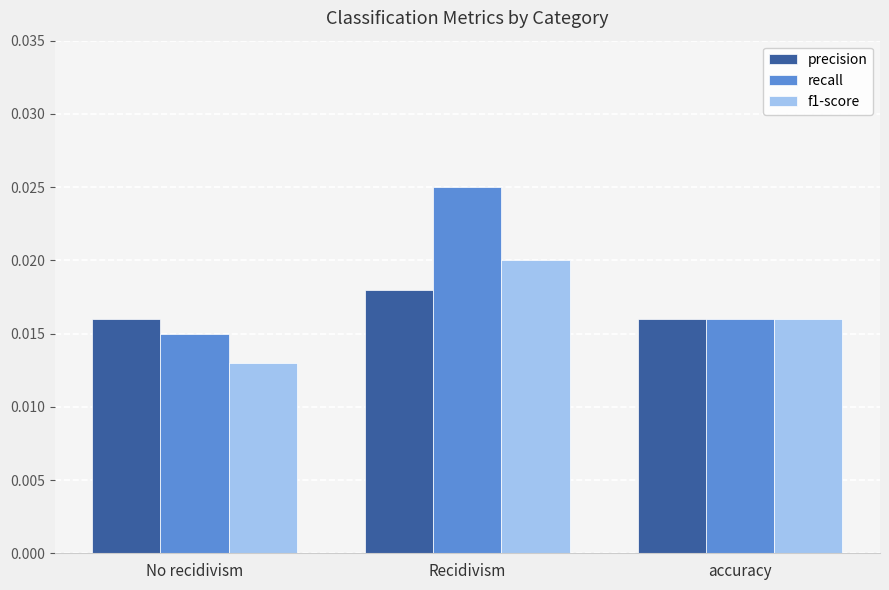

What is the label of the 1st bar from the right?

accuracy